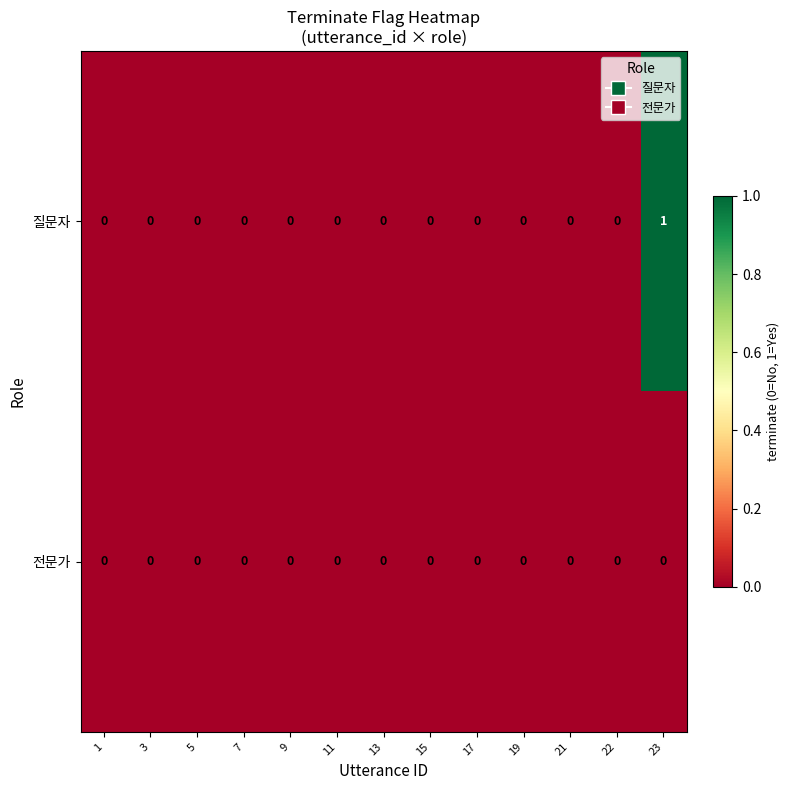

Which series has the largest total across all categories?

질문자